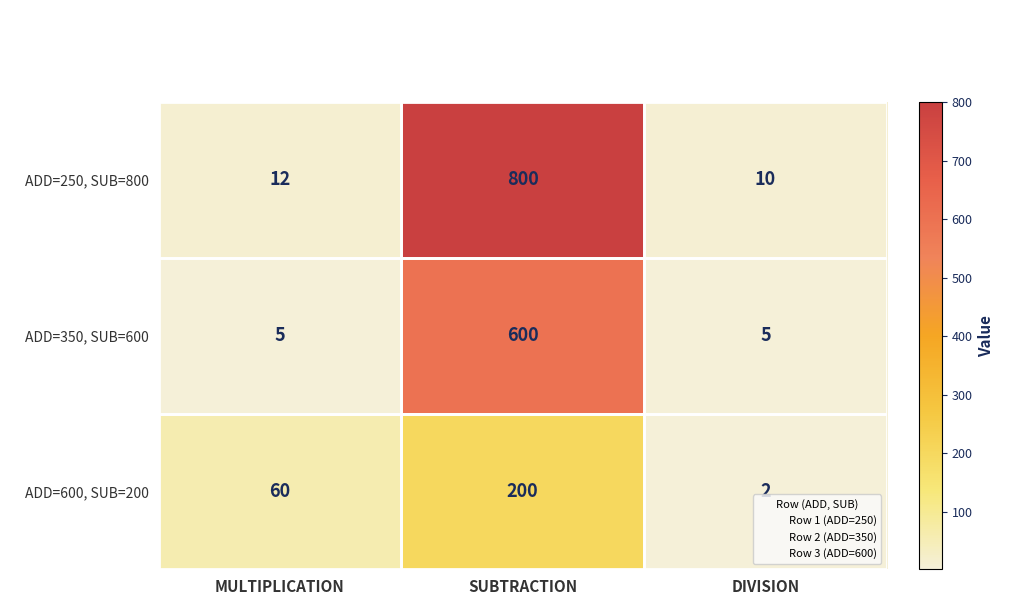

What is the maximum value for ADD=350, SUB=600?

600